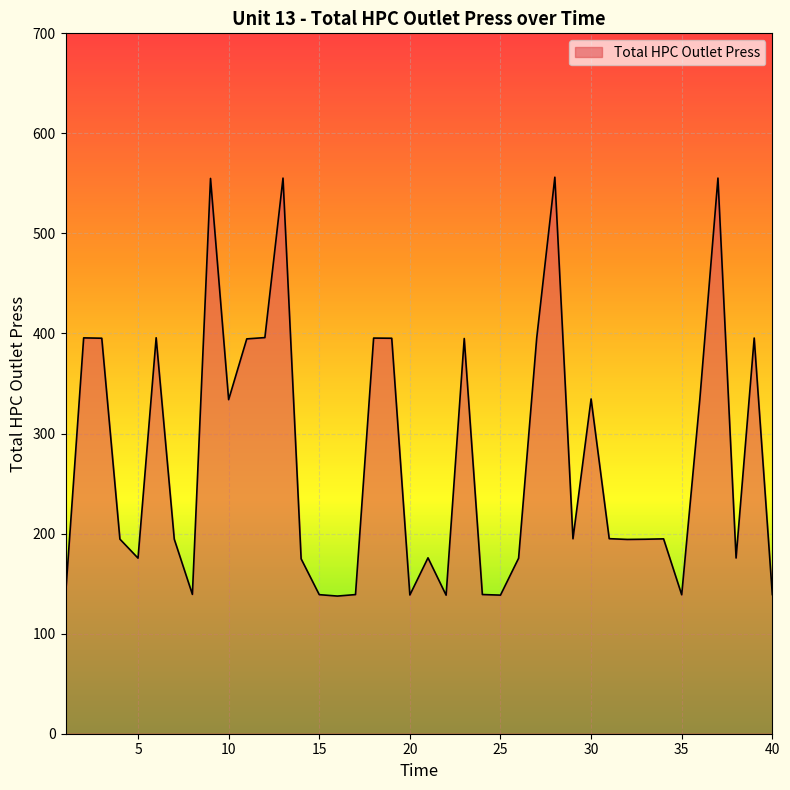

What is the greatest value displayed?

556.2